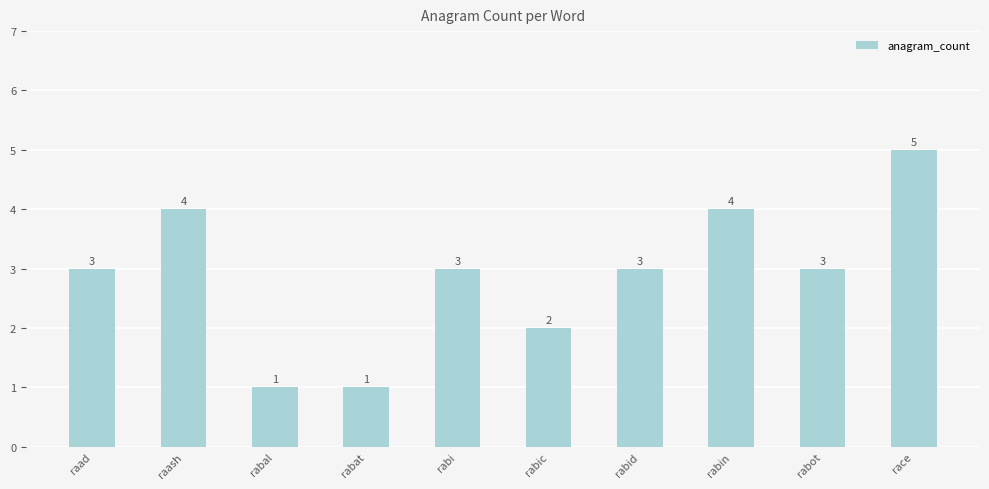

How many bars are there in total?

10